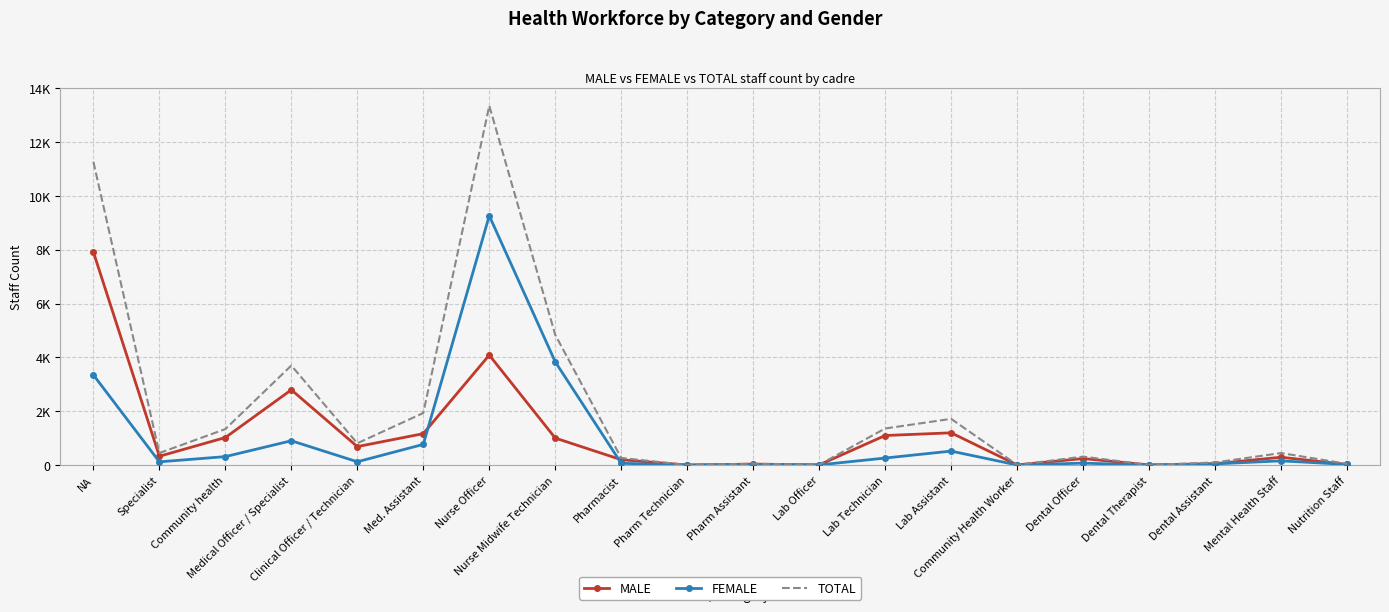

True or false: FEMALE and TOTAL intersect in this chart.

False